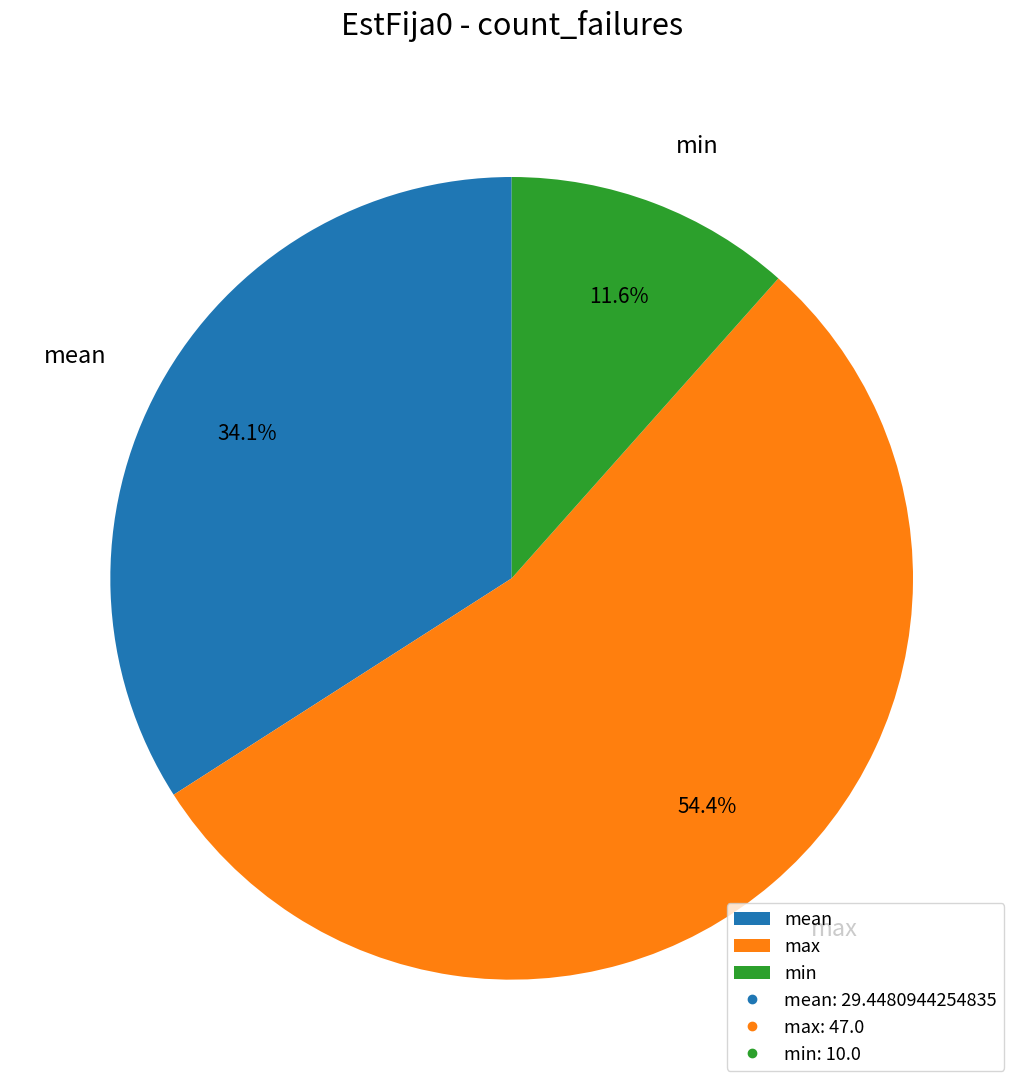

Between min and mean, which is larger?

mean